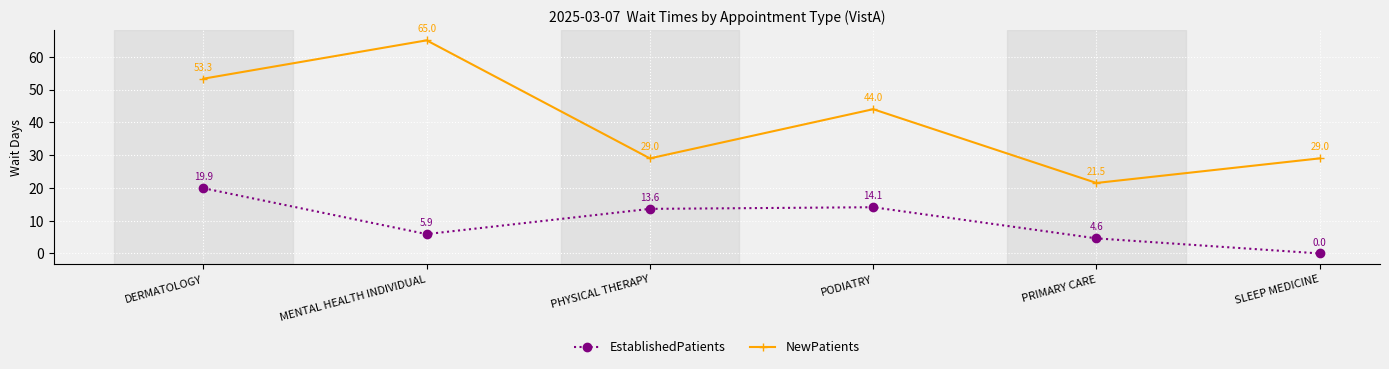

At which label is EstablishedPatients closest to 9?

MENTAL HEALTH INDIVIDUAL